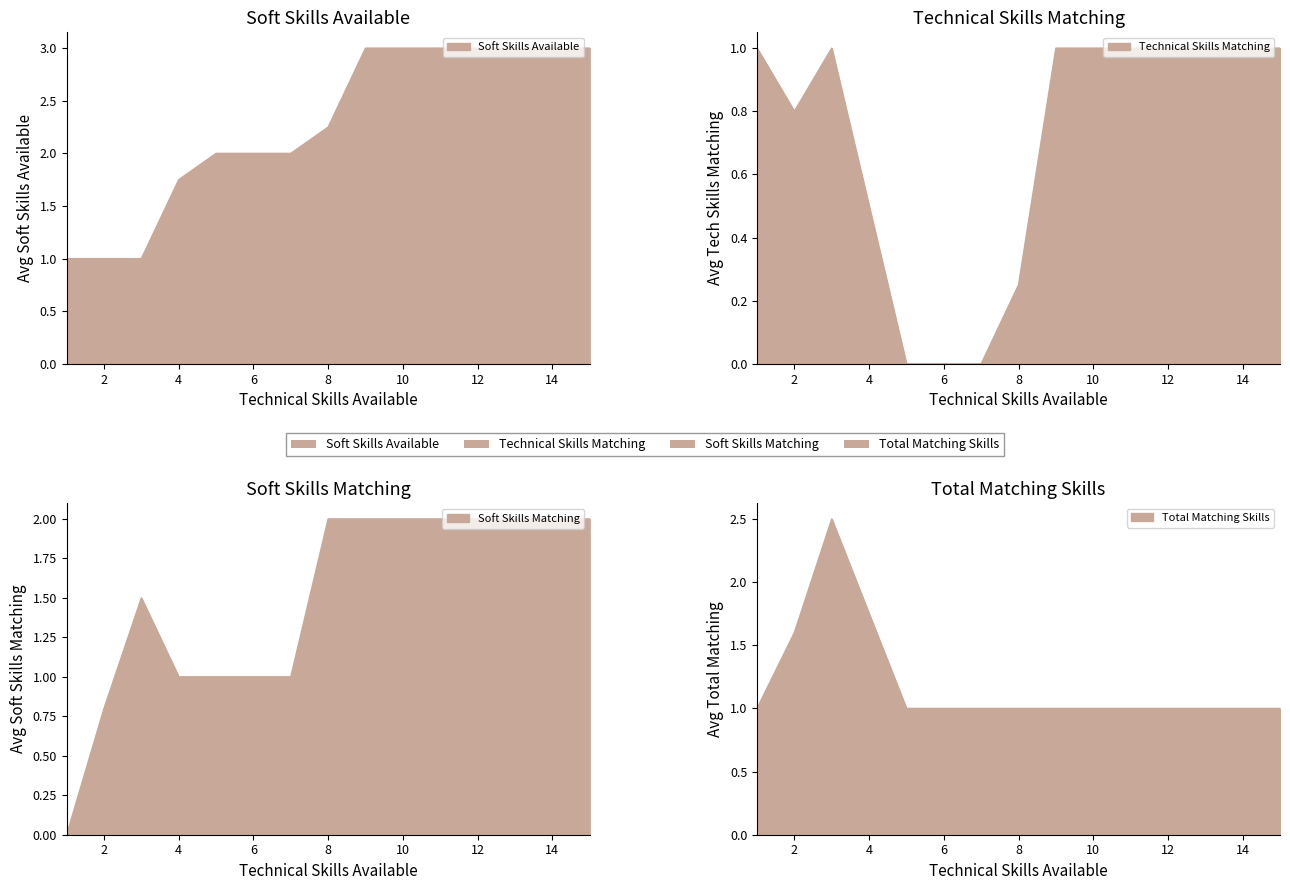

Which has a higher value, 15 or 5?

15